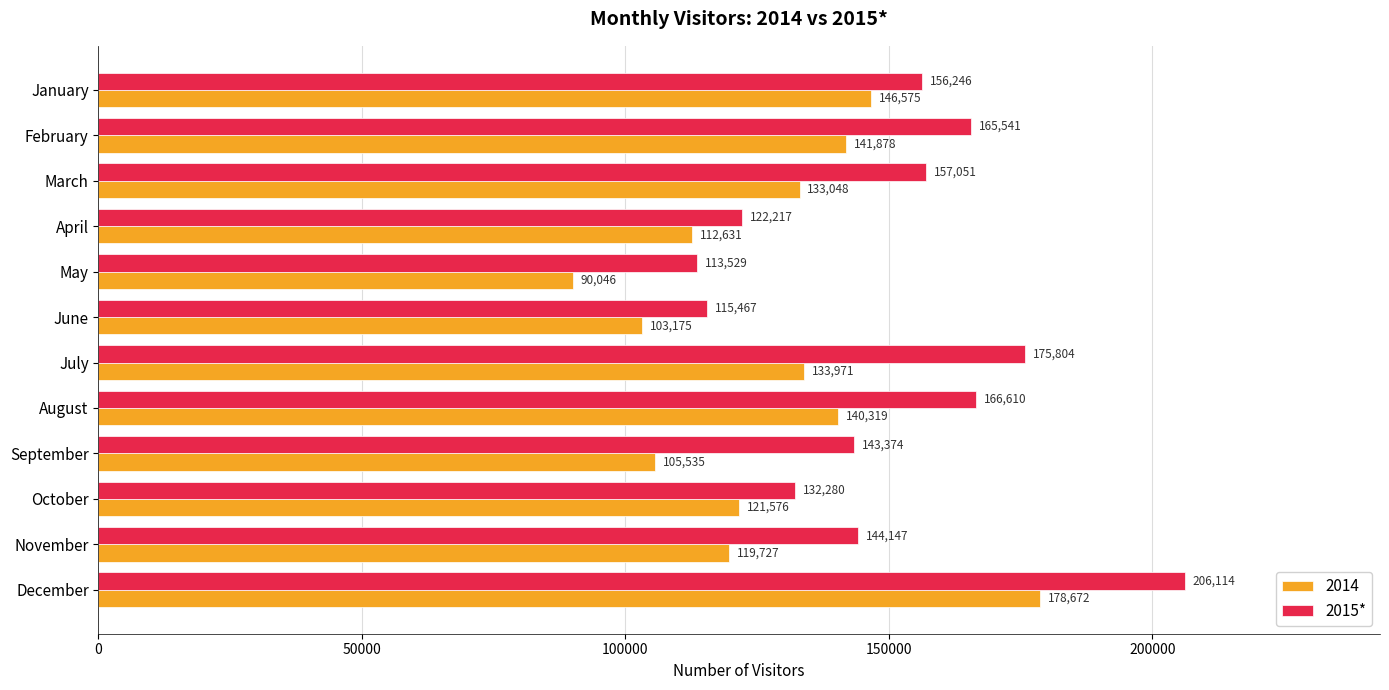

The 2014 series shows 57238 at June. True or false?

False